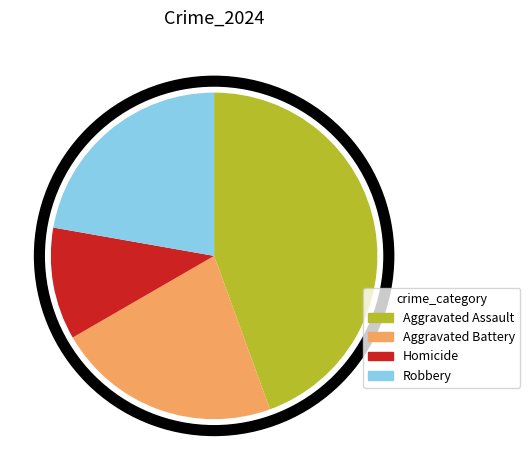

Is the sum of Homicide and Aggravated Assault greater than half?

Yes